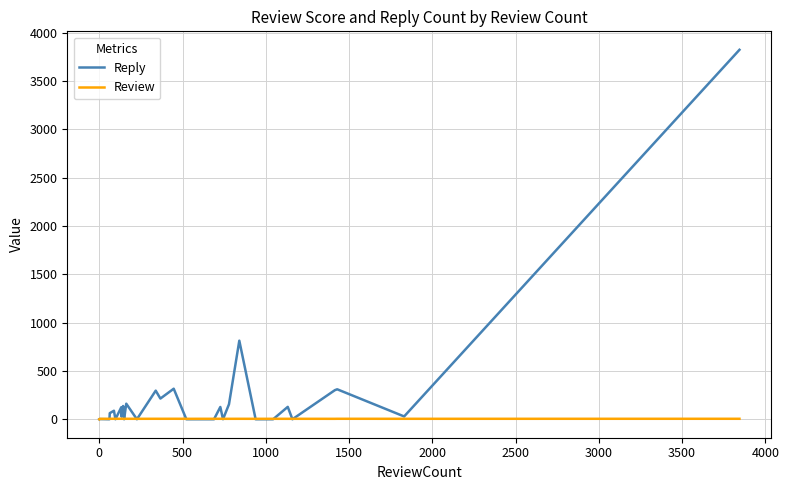

List the series in order of their overall mean, lowest first.

Review, Reply